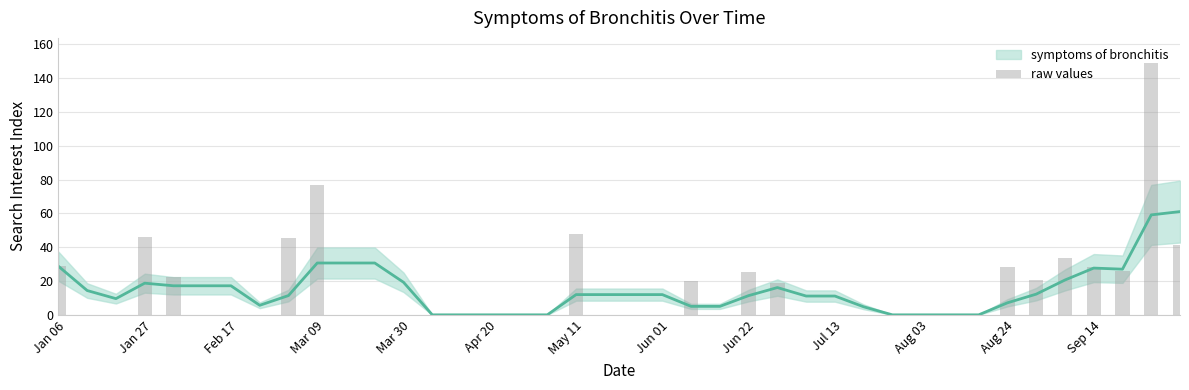

What is the label of the 21st bar from the left?

2004-05-23